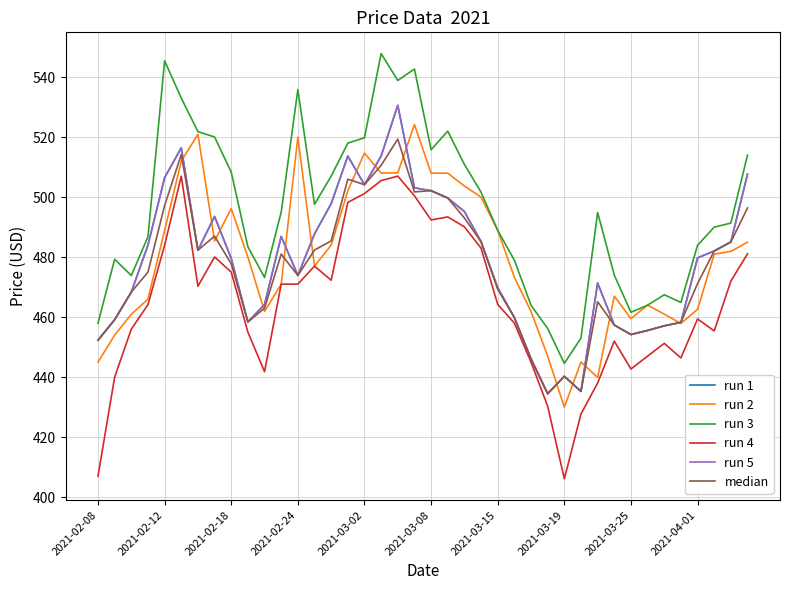

Is this an area chart (filled region under the line)?

No